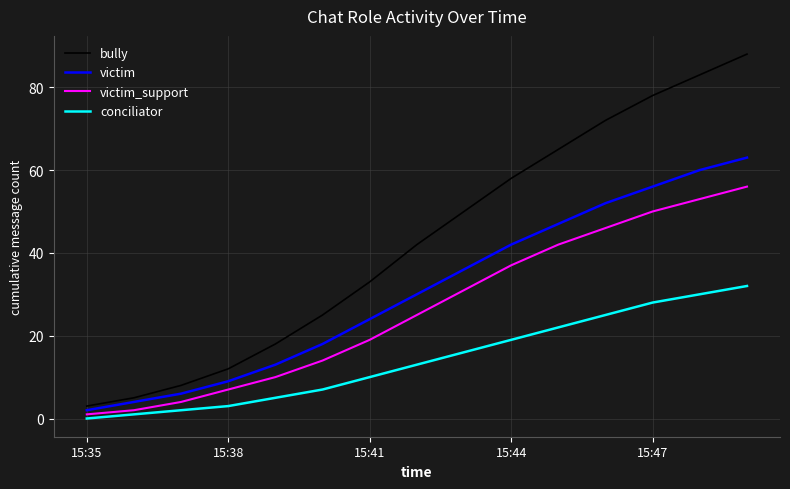

Does the chart have visible grid lines?

Yes